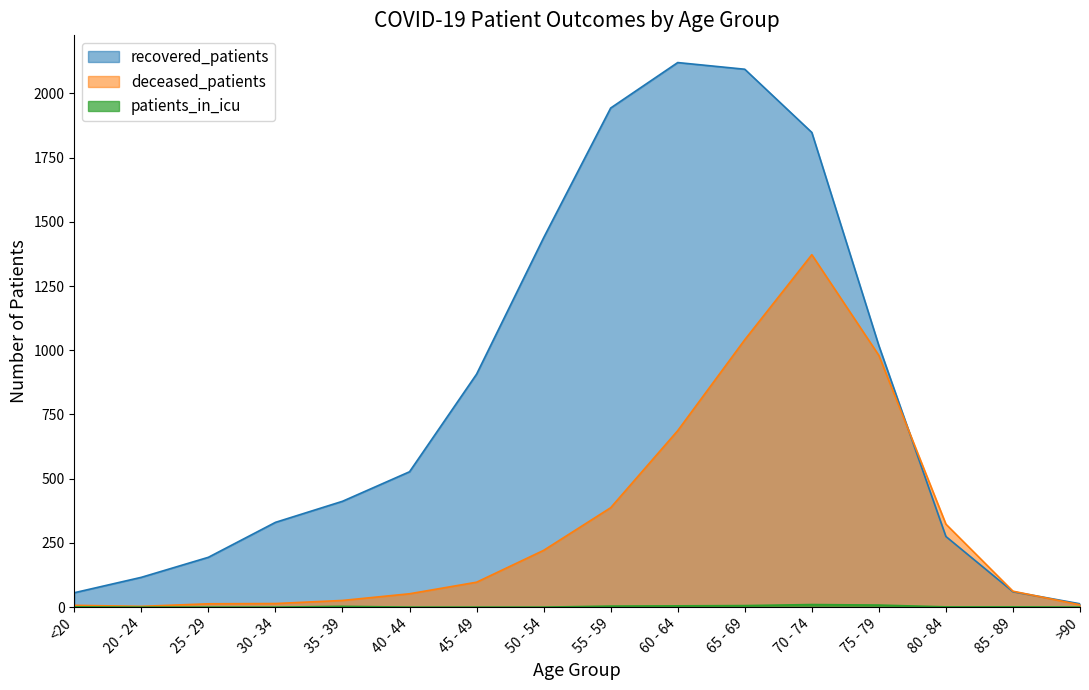

Rank the categories by deceased_patients value from lowest to highest.

20 - 24, <20, >90, 25 - 29, 30 - 34, 35 - 39, 40 - 44, 85 - 89, 45 - 49, 50 - 54, 80 - 84, 55 - 59, 60 - 64, 75 - 79, 65 - 69, 70 - 74